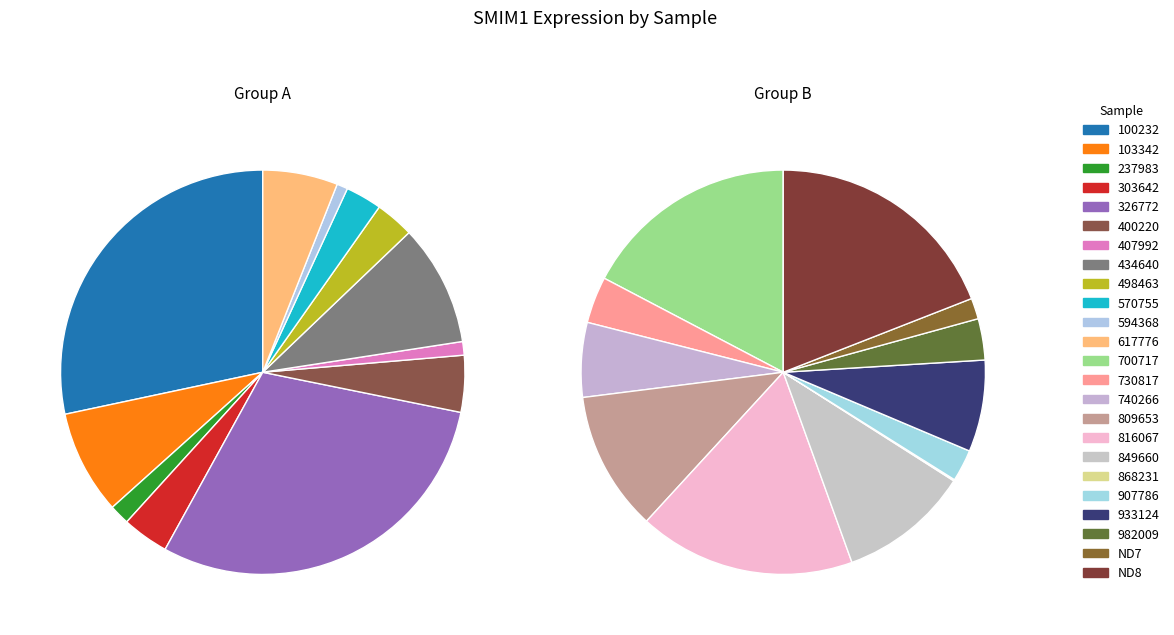

Rank the categories by value from lowest to highest.

868231, 594368, 407992, 237983, ND7, 907786, 570755, 498463, 982009, 303642, 730817, 400220, 617776, 740266, 933124, 103342, 434640, 849660, 809653, 700717, 816067, ND8, 100232, 326772